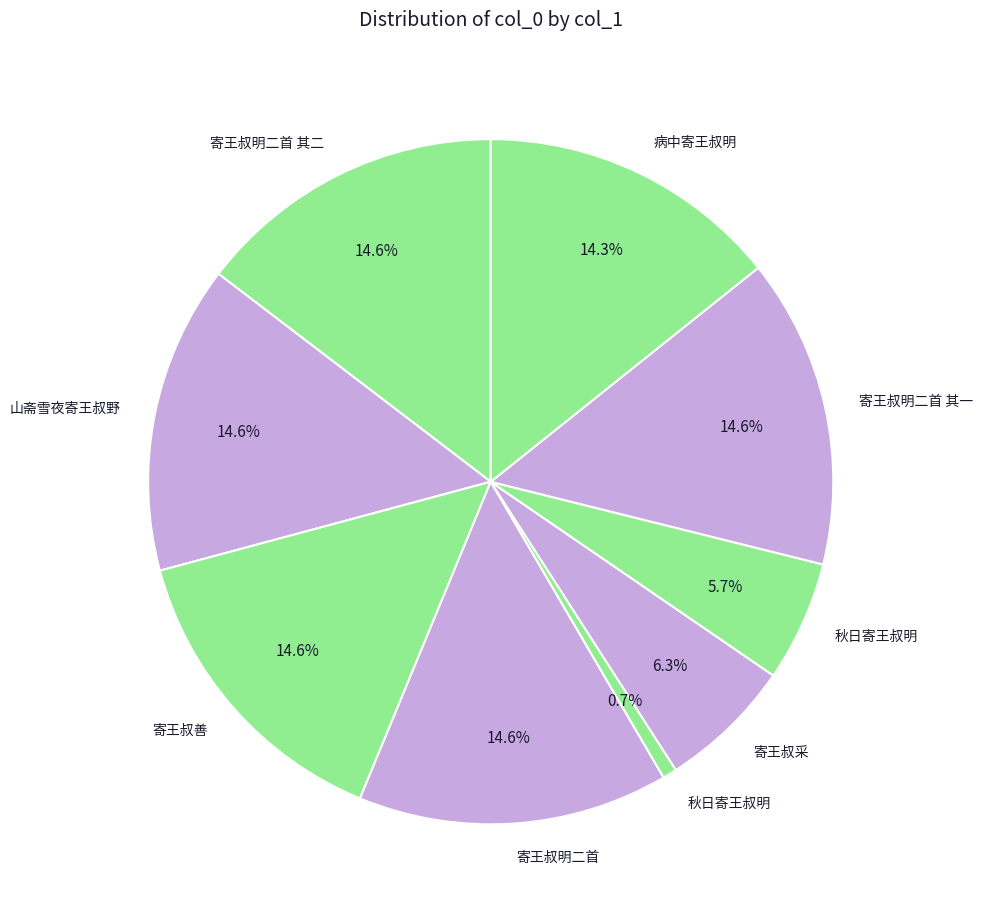

How many slices are in this pie chart?

9